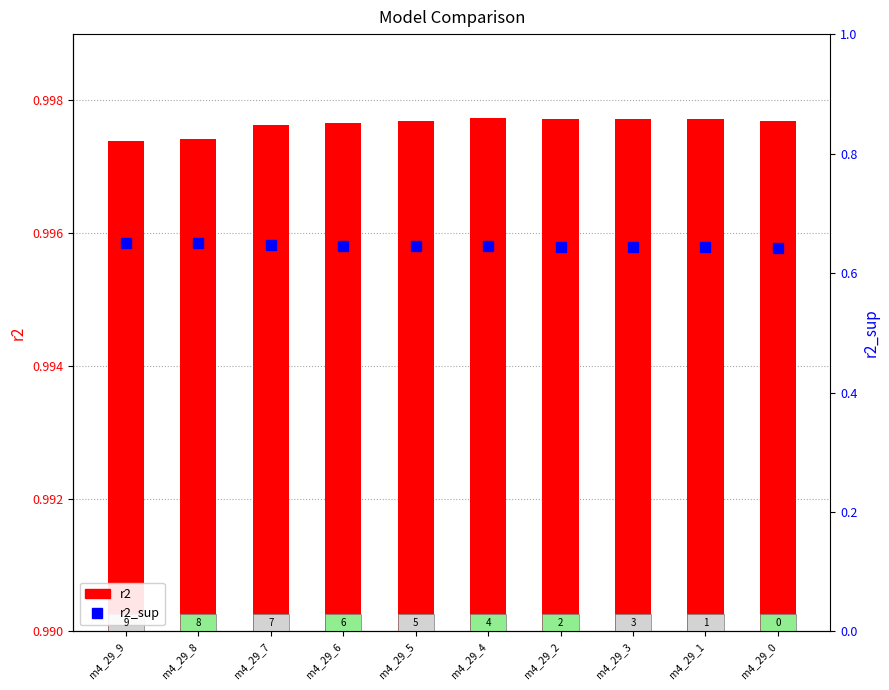

Count the number of data series in this chart.

2